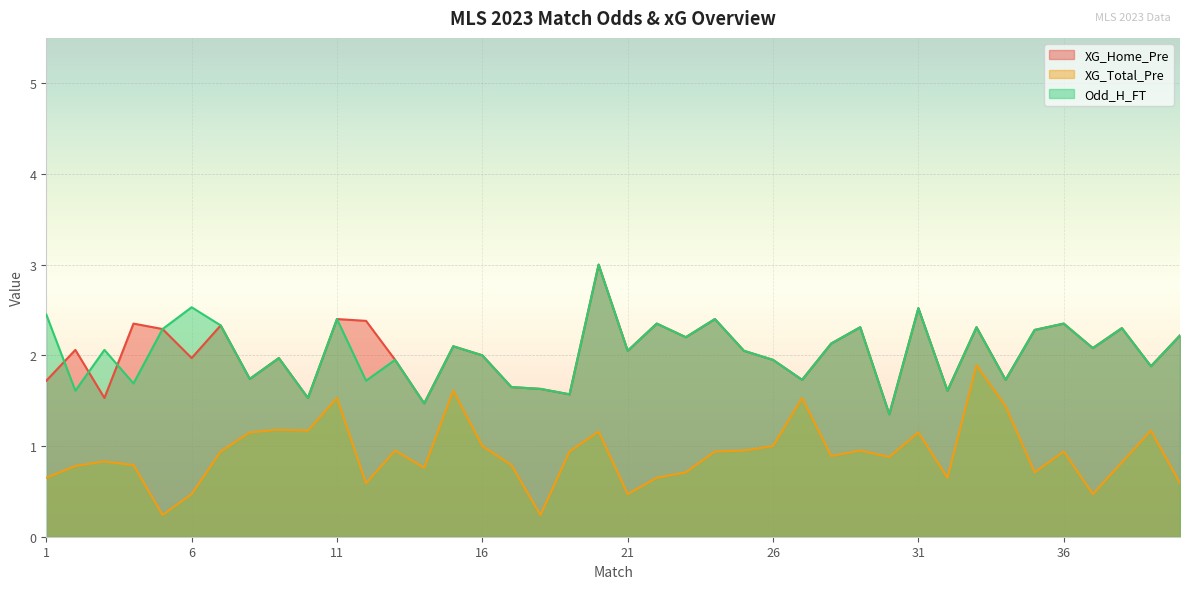

How many times do Odd_H_FT and XG_Home_Pre cross each other?

3